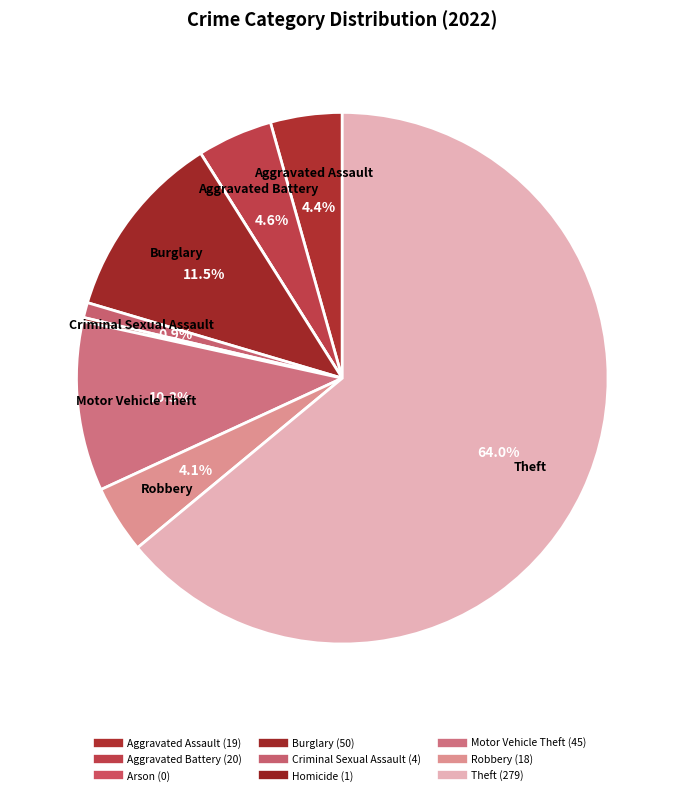

How many slices are in this pie chart?

9